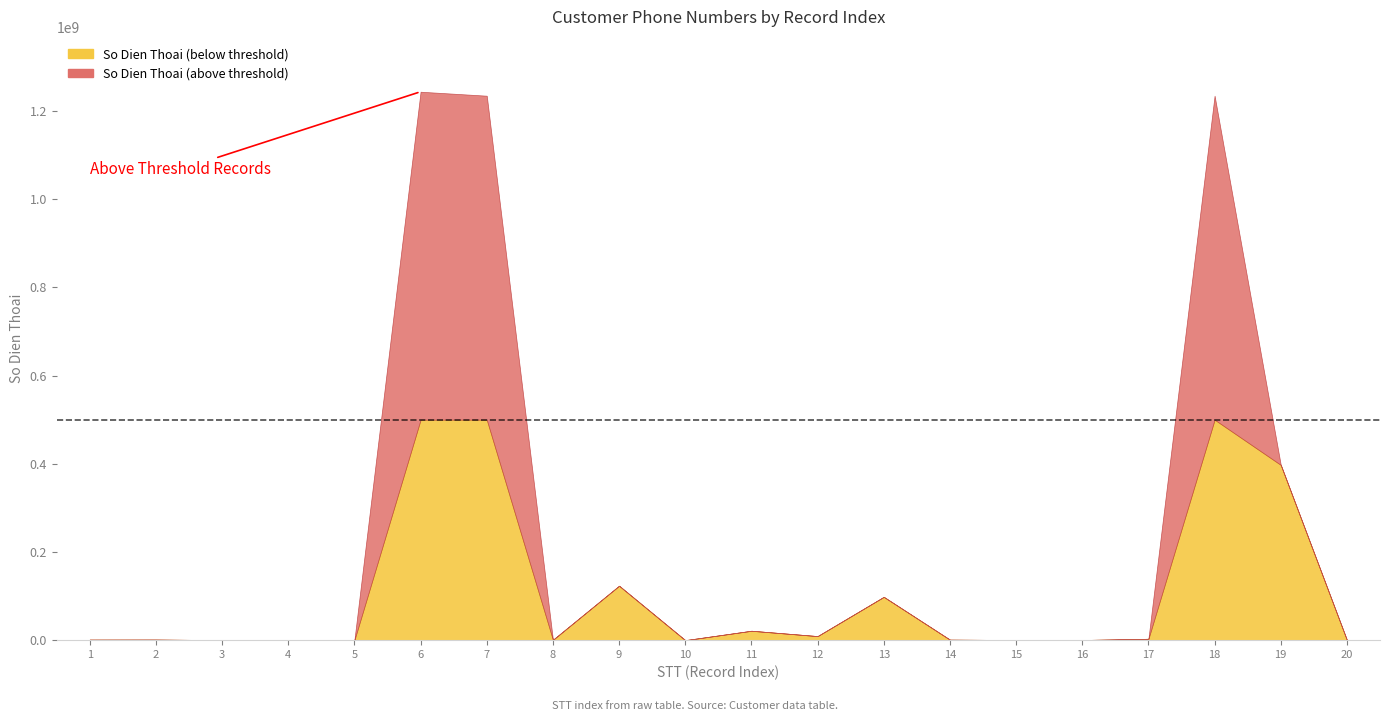

What is the sum of all values?

4371457300